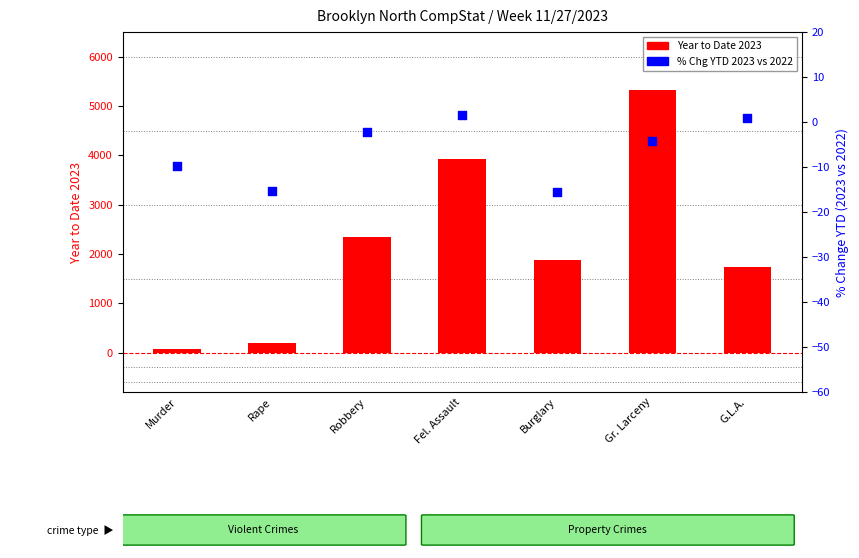

What are all the series names shown in the legend?

Year to Date 2023, % Chg YTD 2023 vs 2022